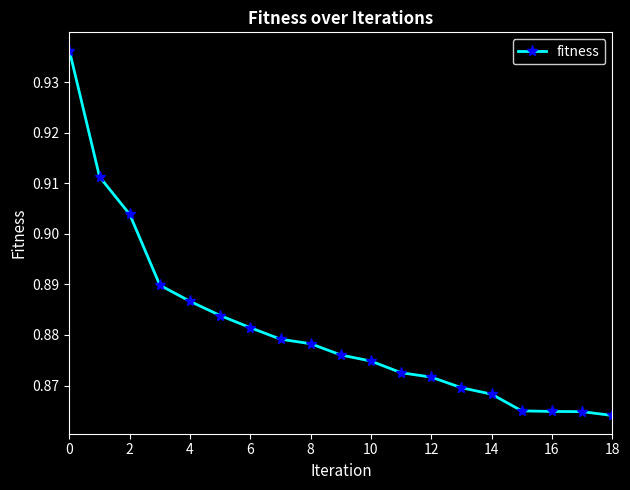

How many lines are shown in the chart?

1